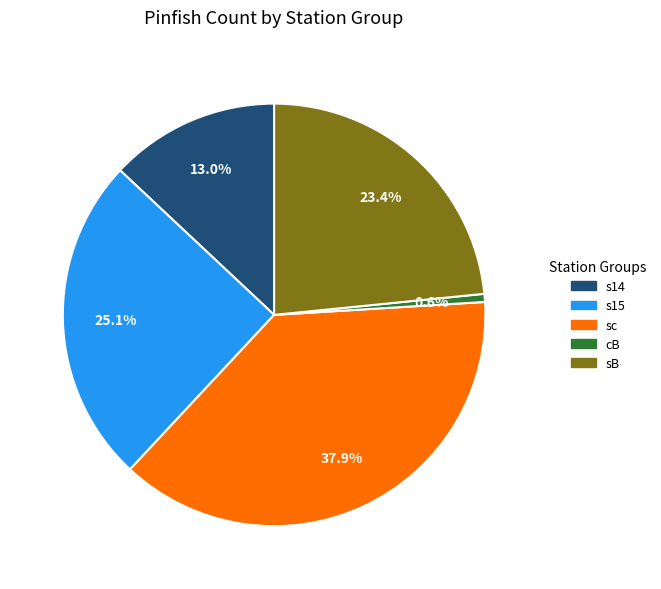

Is there a majority slice in this chart?

No